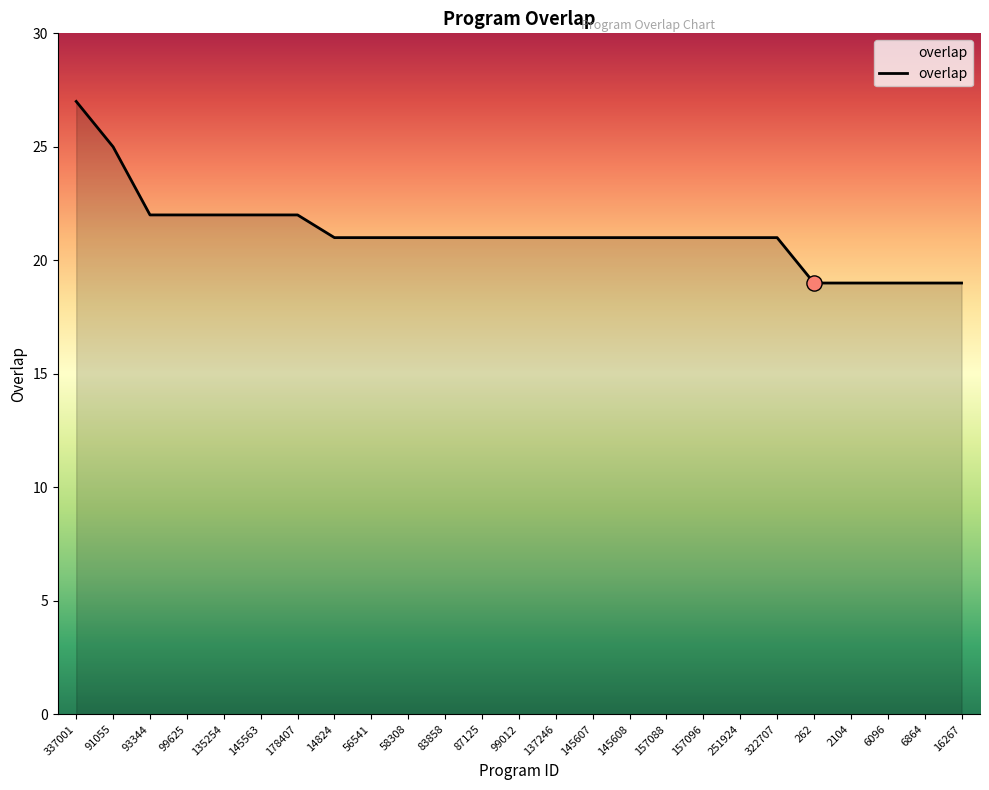

What is the ratio of the value at 157096 to the value at 6096?

1.1